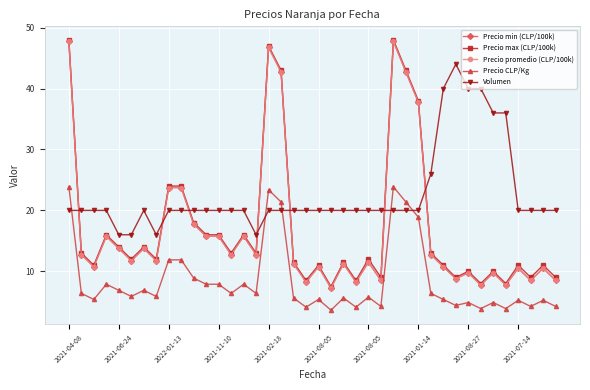

Which category has the highest value across all series?

2021-04-08